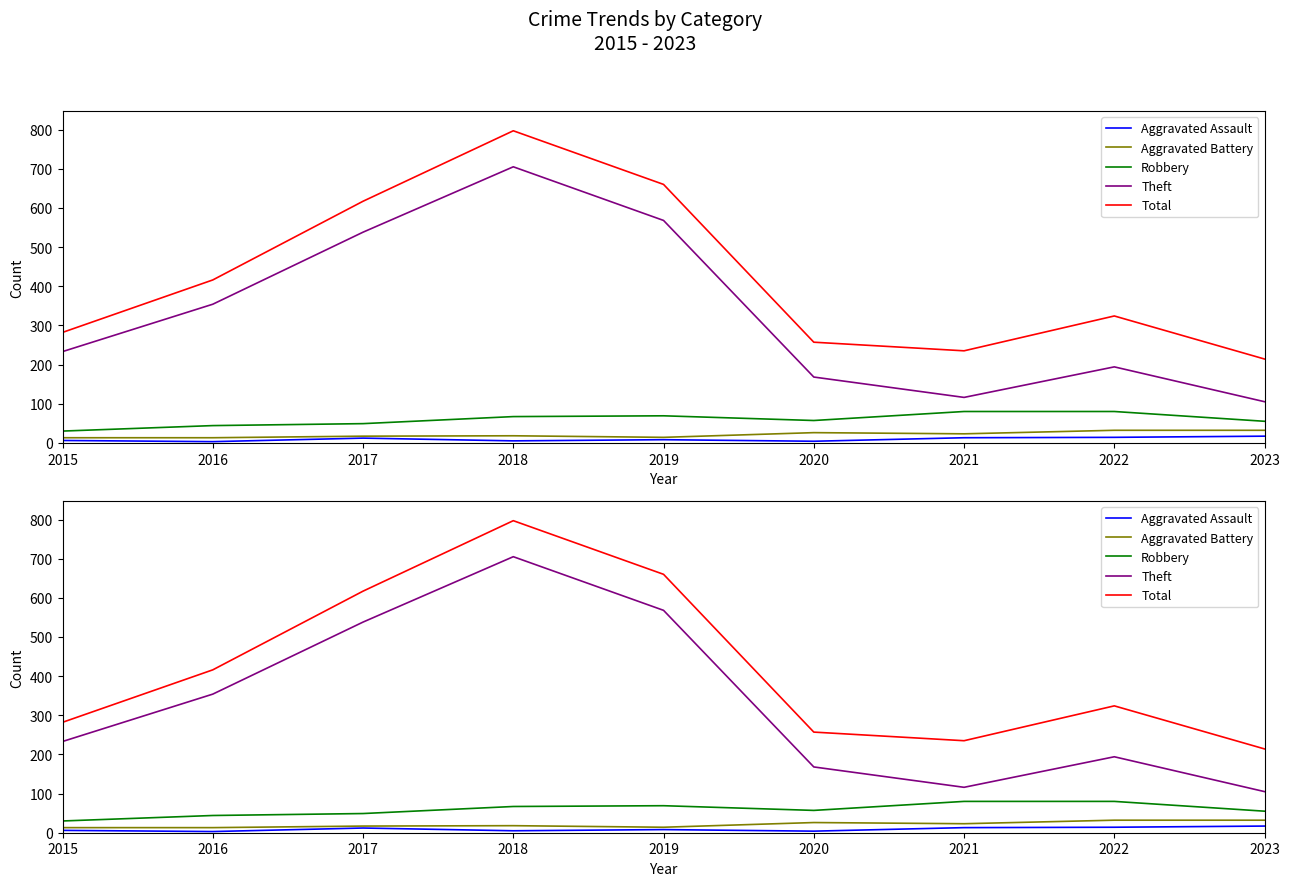

What is the value of the Total point at the 1st from the left?

282